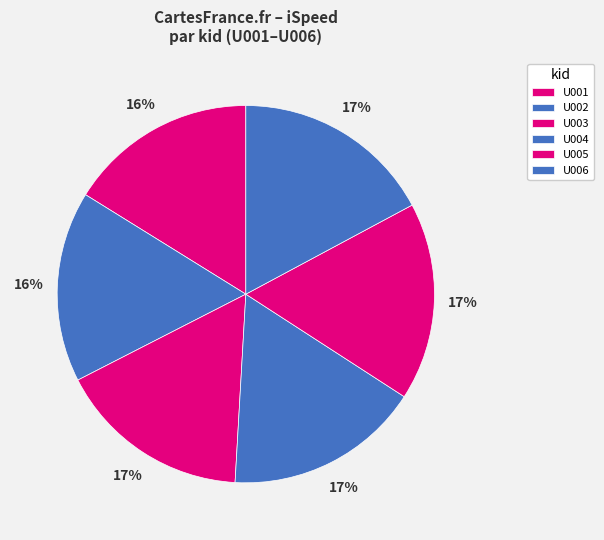

How many segments does this pie chart have?

6